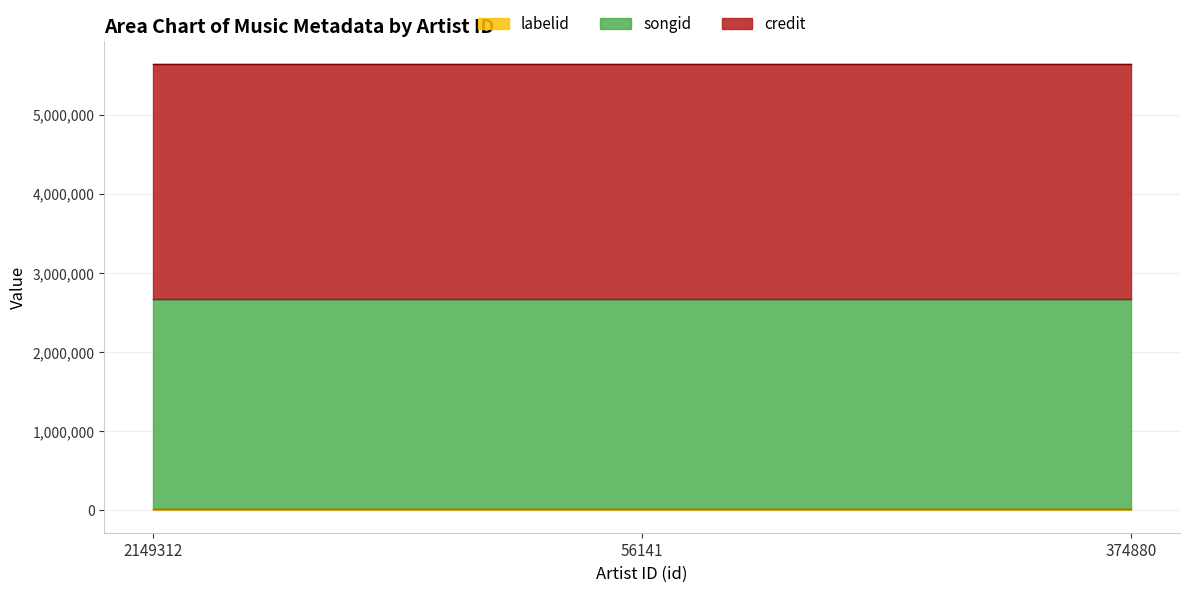

The value of songid at 374880 is 2656190. True or false?

True